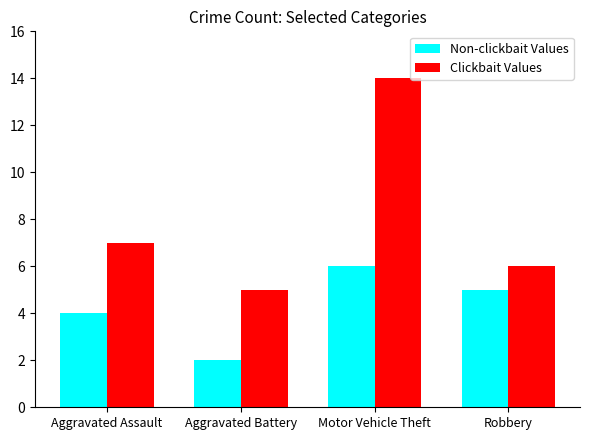

What is the total value across all series at Robbery?

11